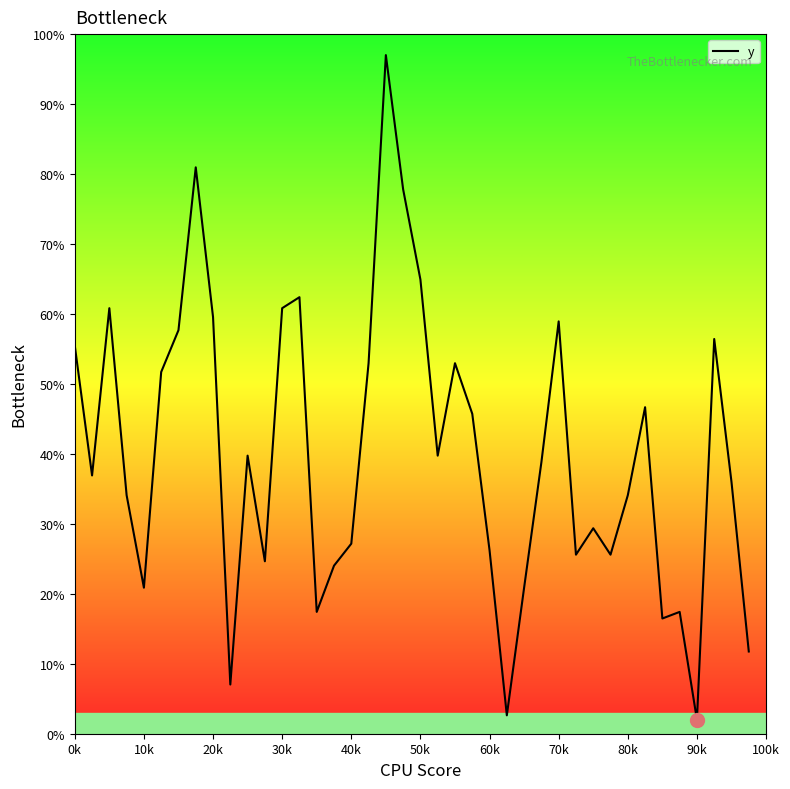

What is the minimum value shown in the chart?

2.0